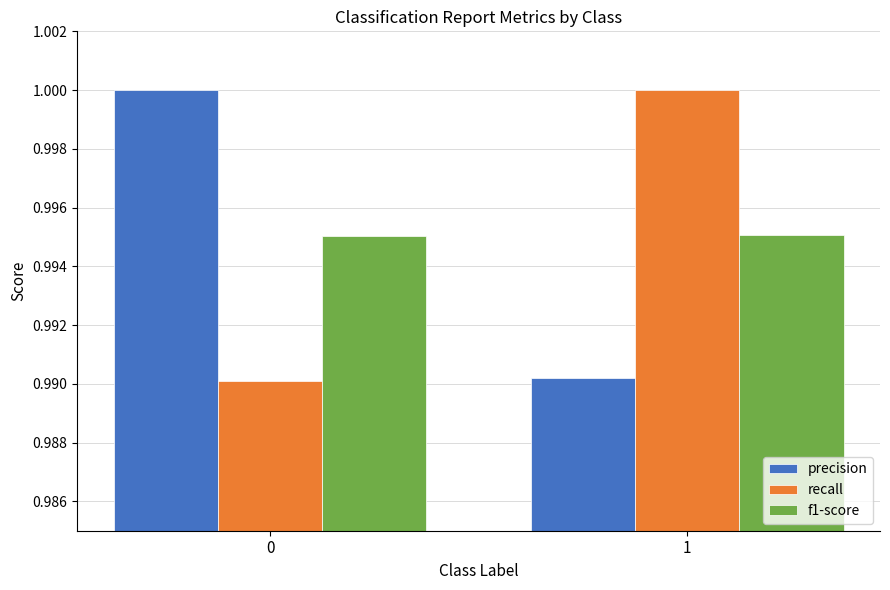

What is the sum of the recall values at 0 and 1?

2.0